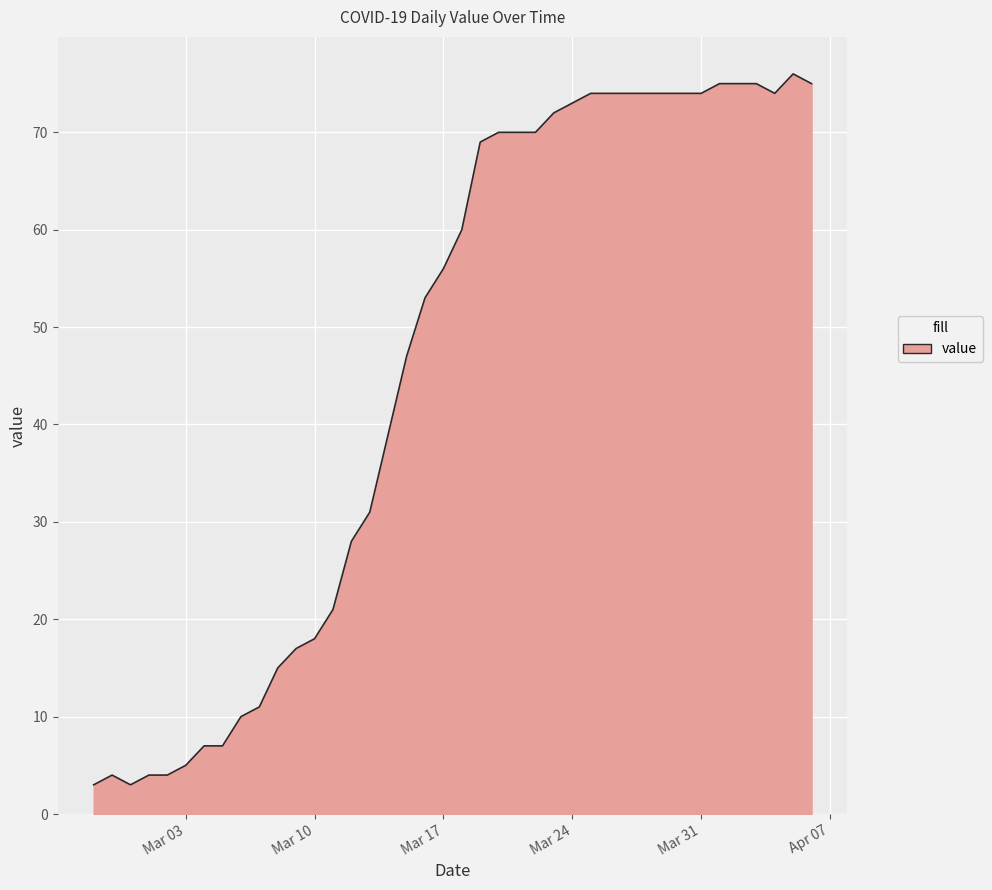

What is the difference between the maximum and minimum values?

73